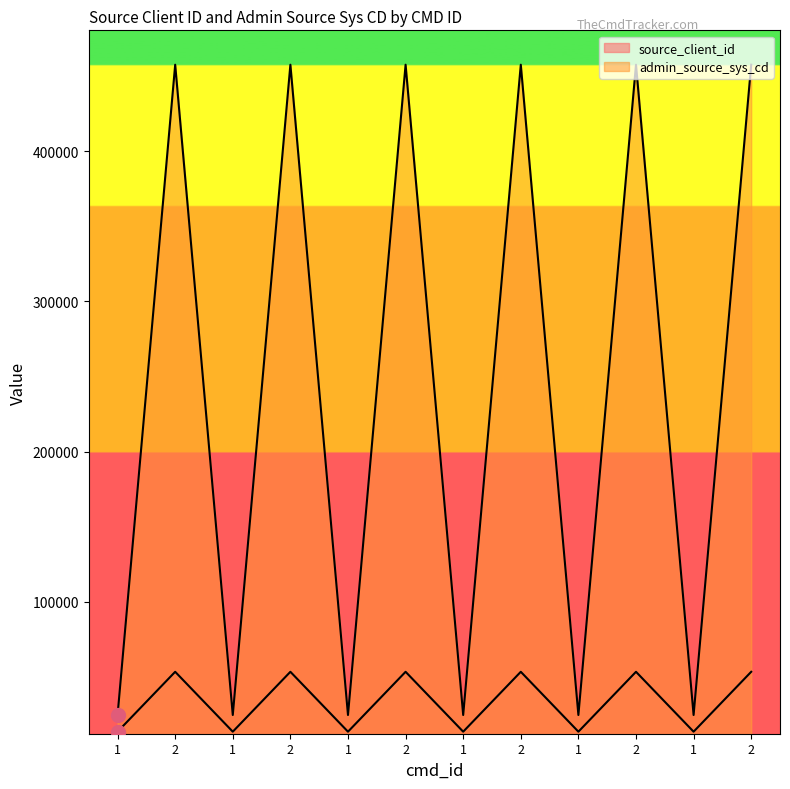

Where is the first local minimum for admin_source_sys_cd?

1